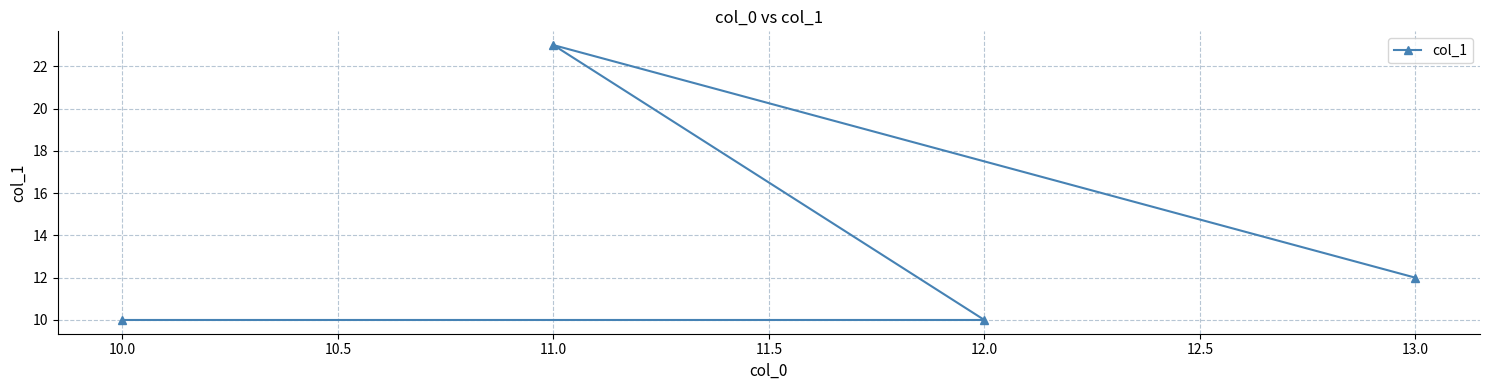

What is the ratio of the value at 11.0 to the value at 12.0?

2.3